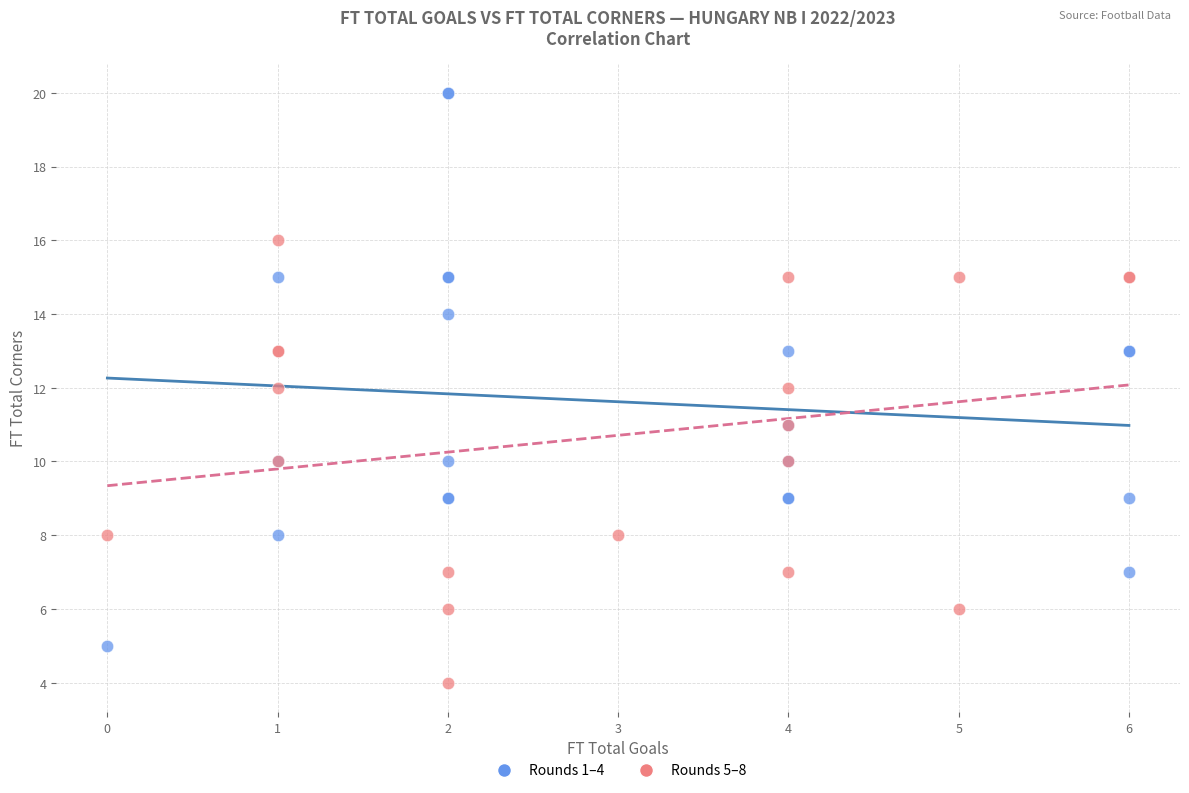

Which series has the widest spread of Y values?

Rounds 1–4